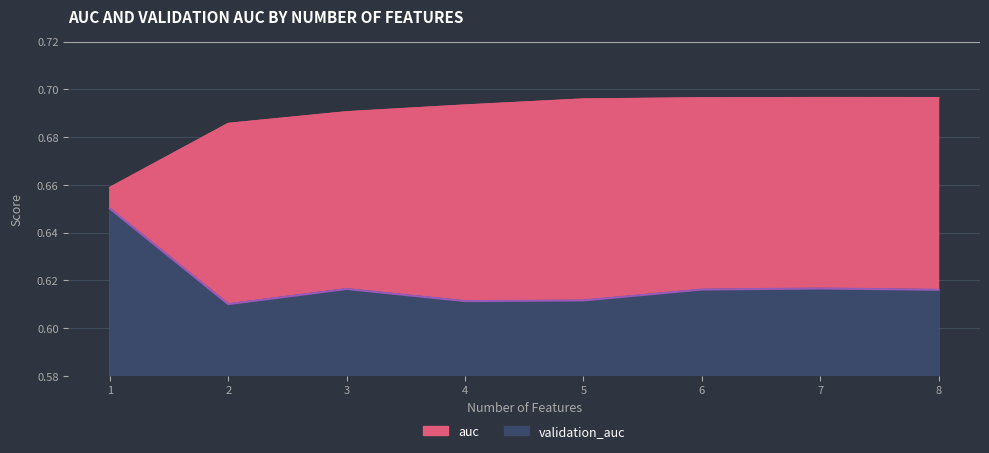

Which has a higher value, 3 or 5?

5